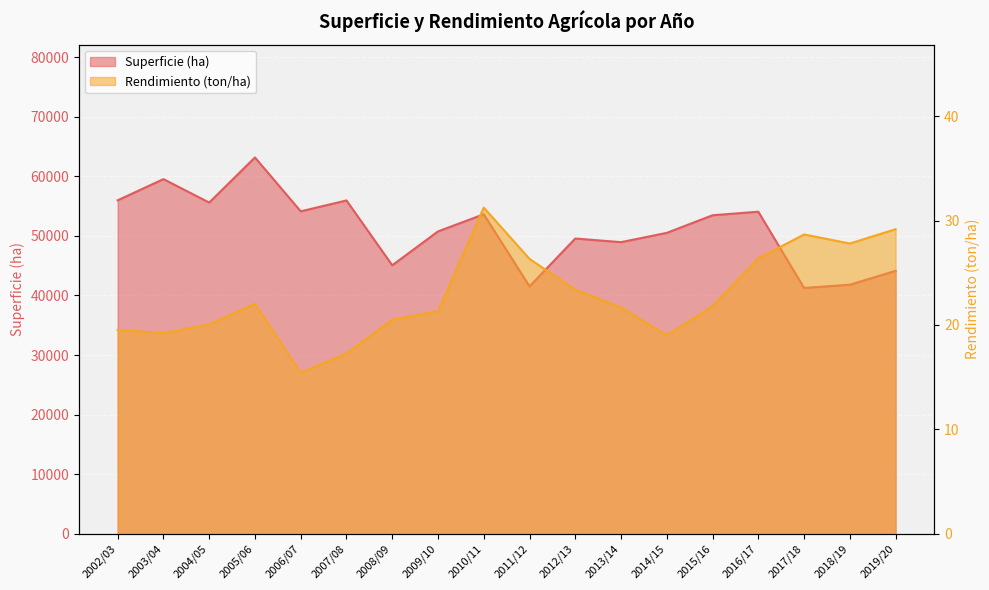

What is the average value of the Rendimiento (ton/ha) series?

22.8